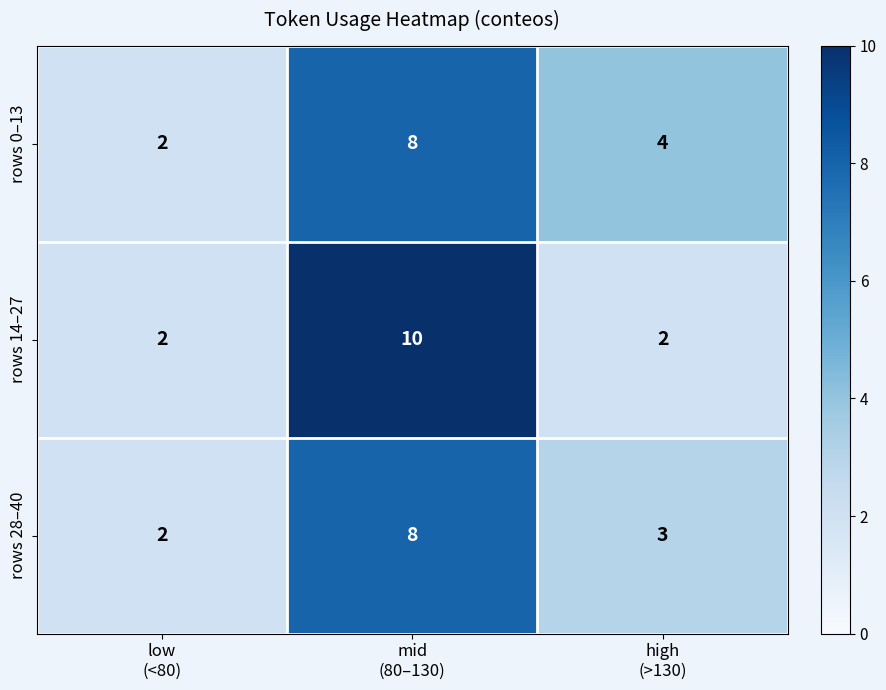

What is the greatest value displayed?

10